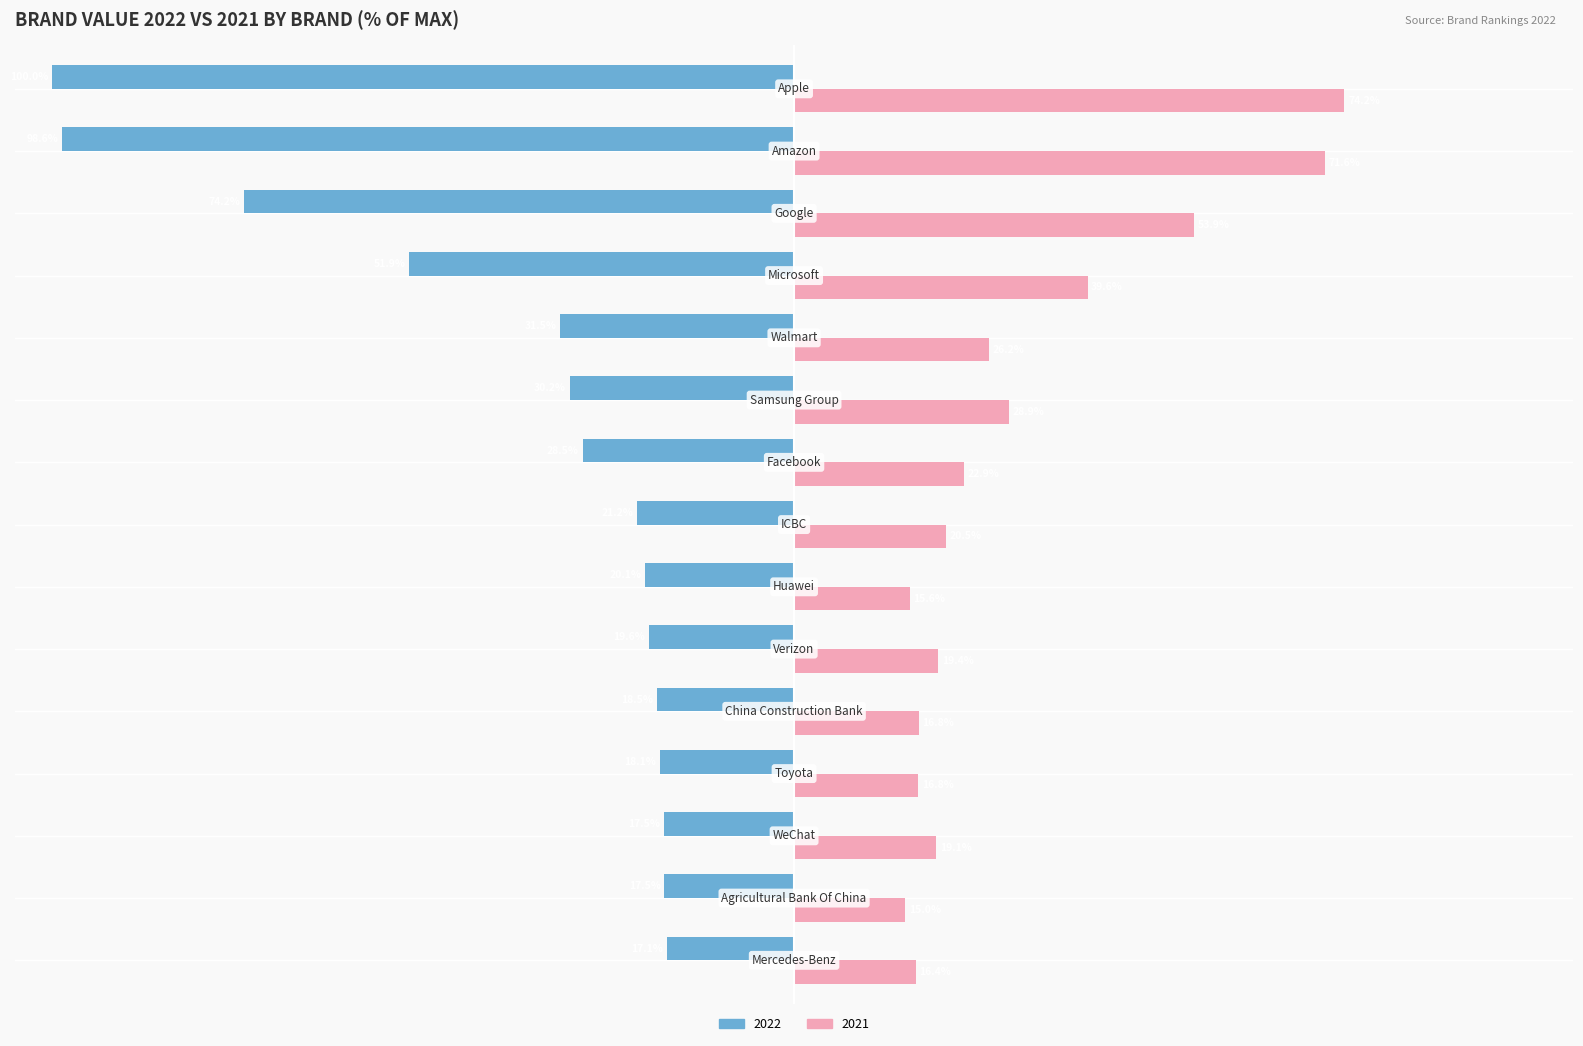

List the series in order of their peak value, highest first.

2021, 2022